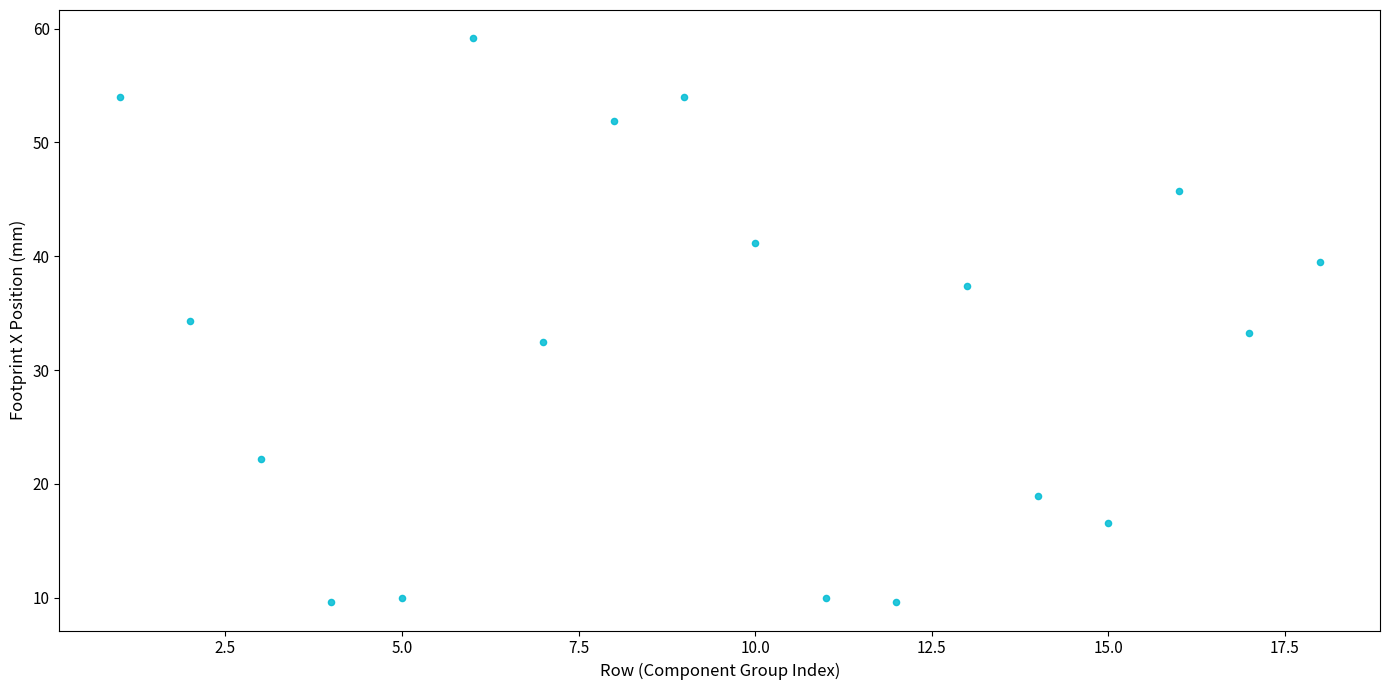

What is the range of X values (max minus min)?

17.0